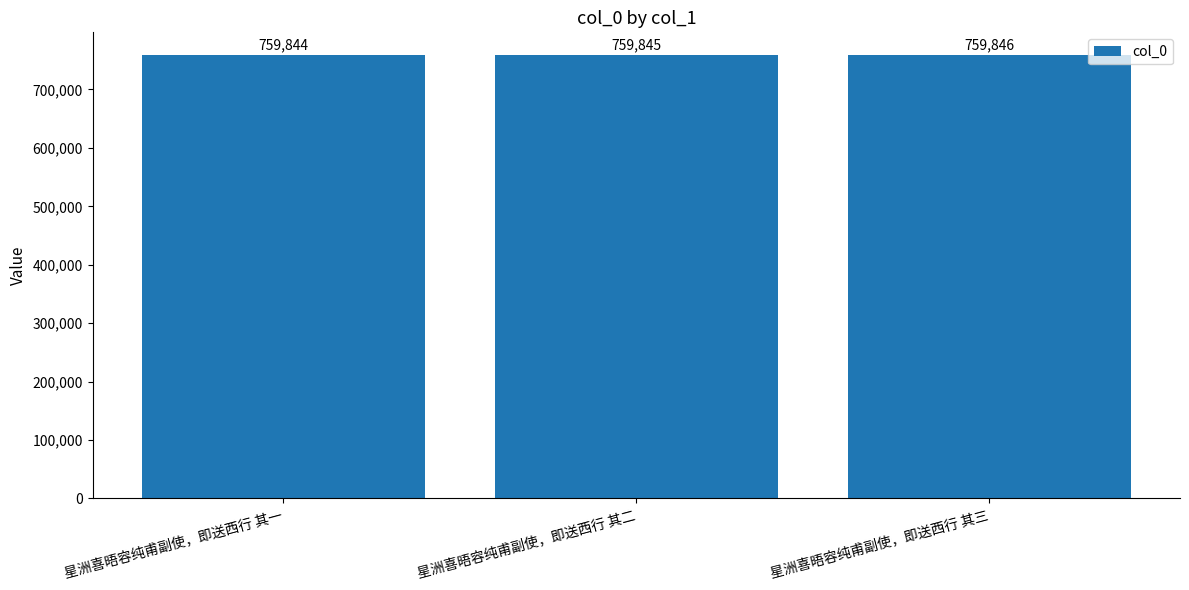

Rank the categories by value from highest to lowest.

星洲喜晤容纯甫副使，即送西行 其三, 星洲喜晤容纯甫副使，即送西行 其二, 星洲喜晤容纯甫副使，即送西行 其一